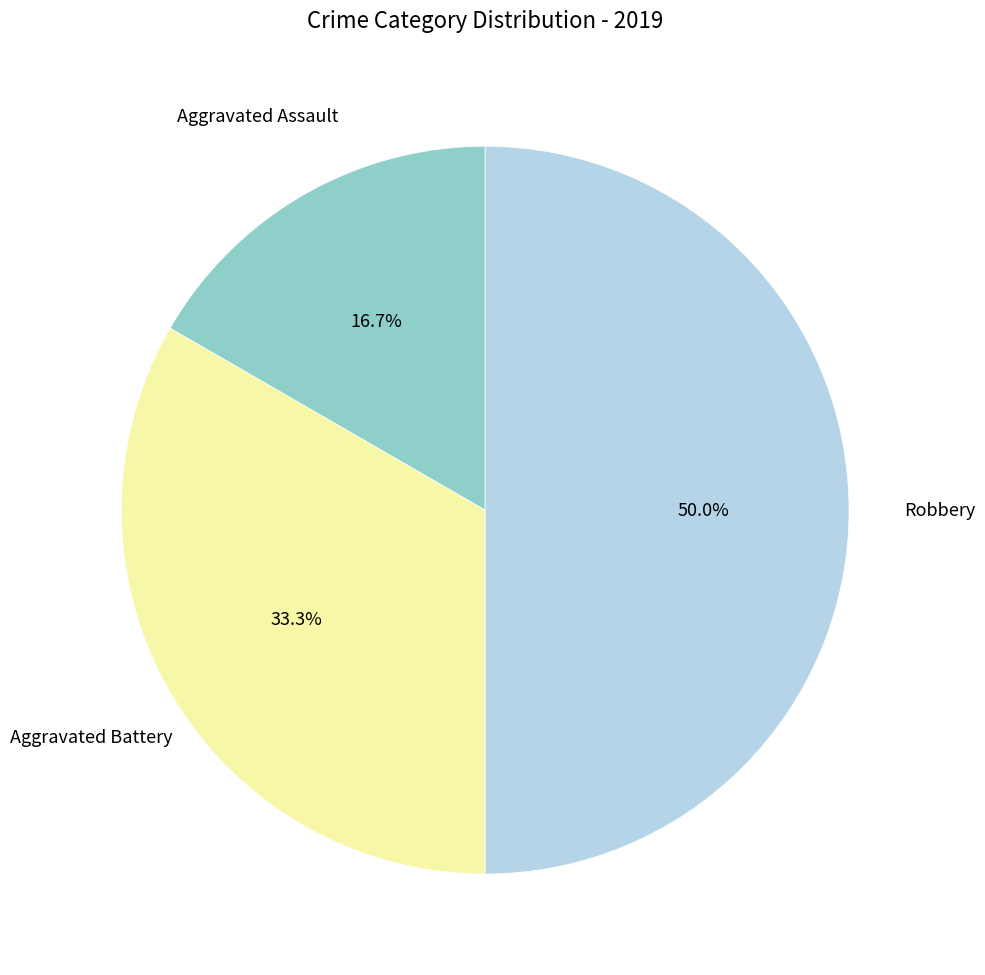

Count the number of slices in the pie.

3